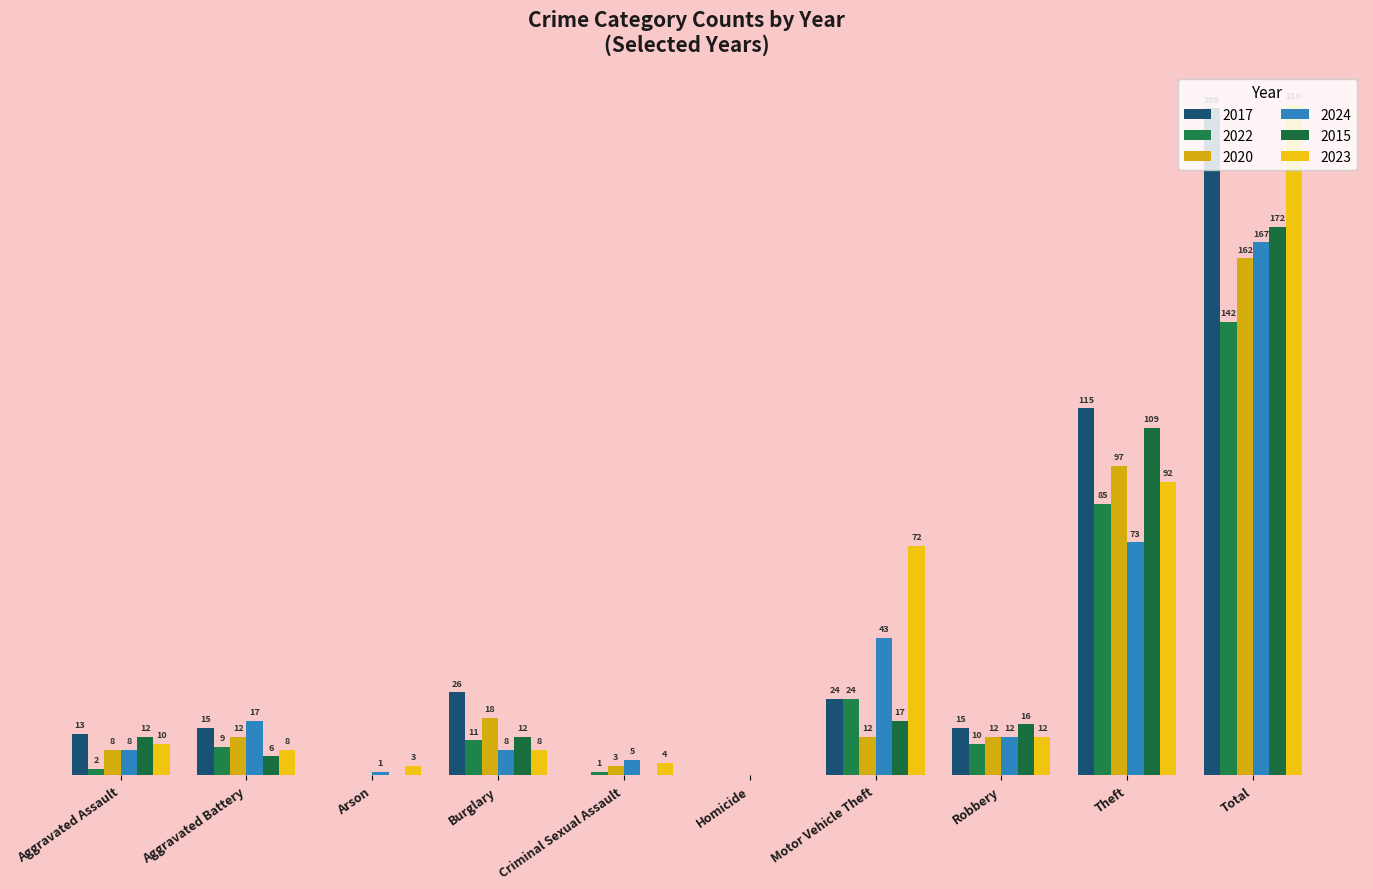

Which category has the lowest value in the 2020 series?

Arson